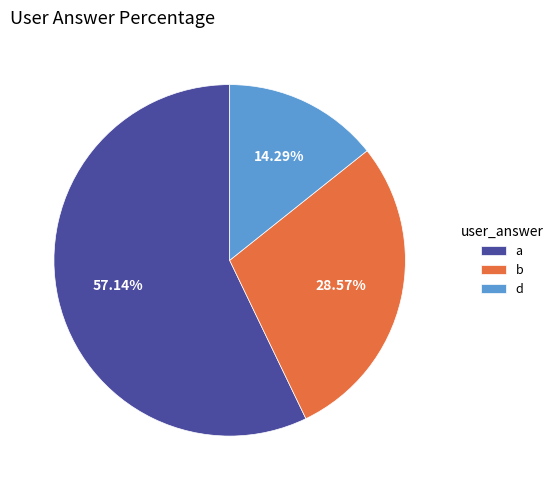

Count the number of slices in the pie.

3